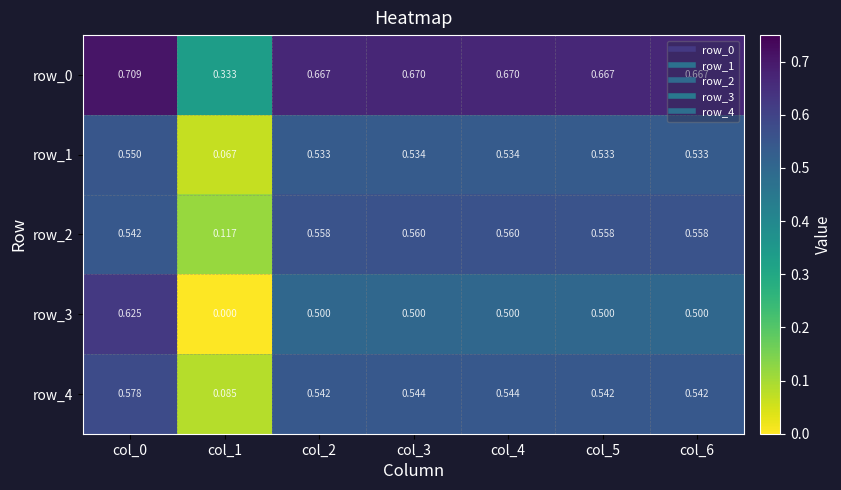

How many distinct data groups are displayed?

5